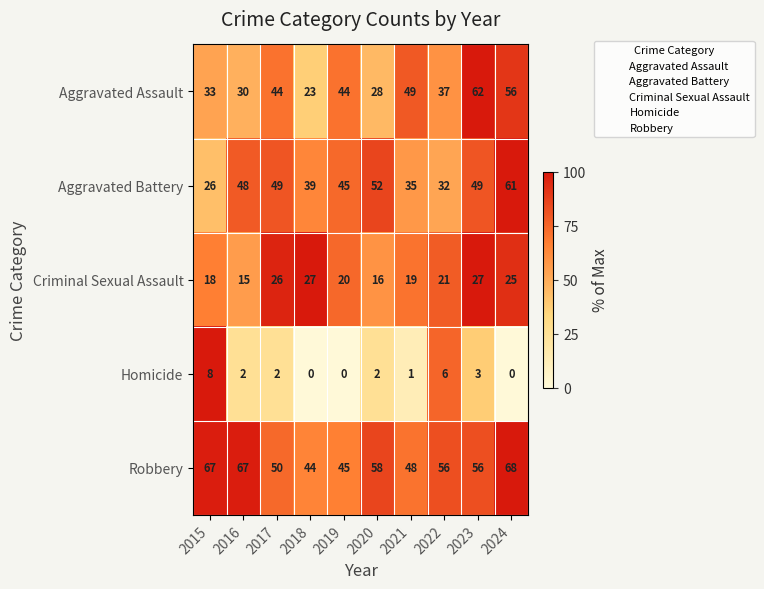

What is the difference between the second highest and minimum values in the Aggravated Battery series?

26